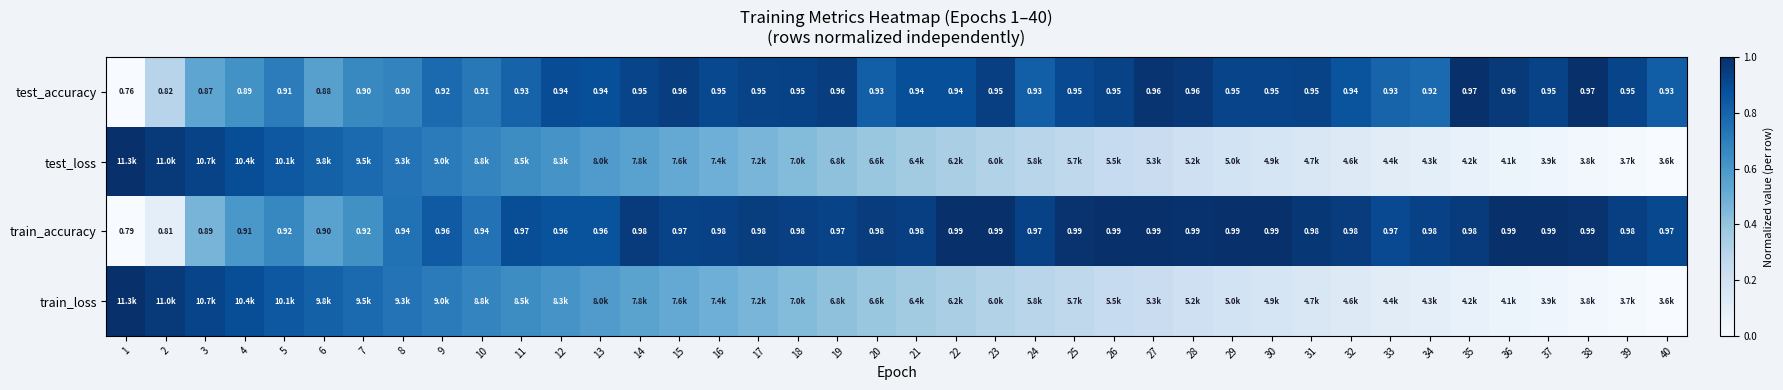

Is the value of test_accuracy at 24 greater than the value of train_accuracy at 33?

No